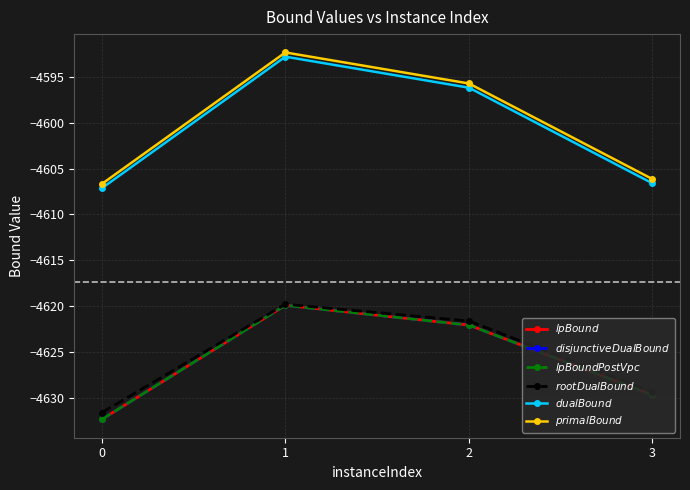

Rank the series by their maximum value, from highest to lowest.

$primalBound$, $dualBound$, $rootDualBound$, $lpBound$, $disjunctiveDualBound$, $lpBoundPostVpc$